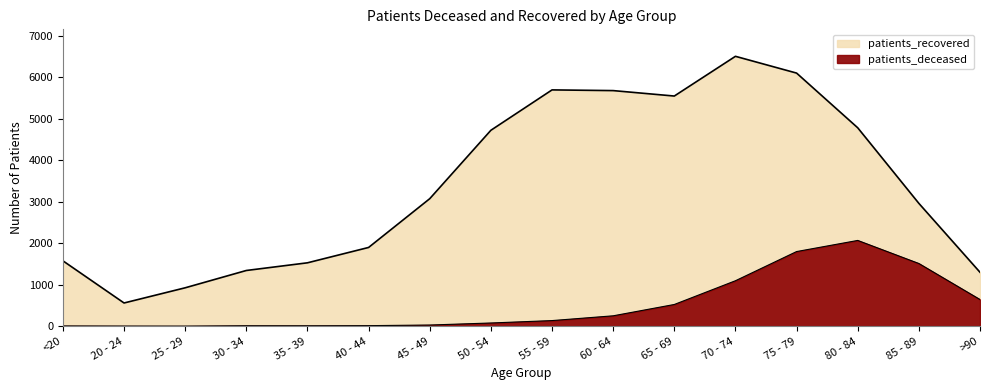

Reading left to right, what are all the values shown in this chart?

patients_deceased: 6	3	2	11	10	13	28	77	135	250	523	1095	1798	2066	1510	642
patients_recovered: 1575	559	925	1342	1527	1897	3072	4720	5693	5676	5545	6502	6098	4780	2959	1299